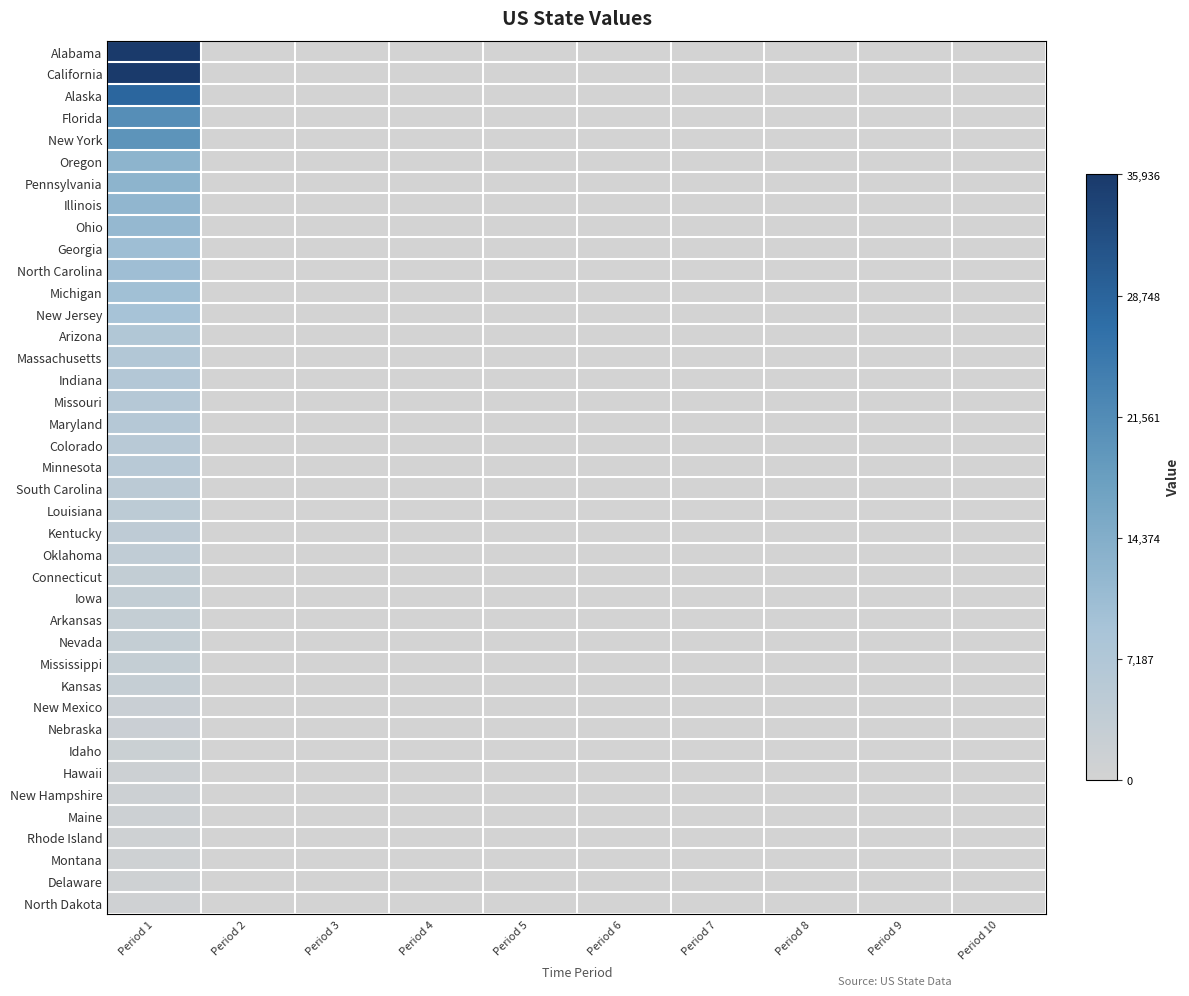

Reading right to left, extract all data points from this chart.

Alabama: Period 10=0	Period 9=0	Period 8=0	Period 7=0	Period 6=0	Period 5=0	Period 4=0	Period 3=0	Period 2=0	Period 1=35936
California: Period 10=0	Period 9=0	Period 8=0	Period 7=0	Period 6=0	Period 5=0	Period 4=0	Period 3=0	Period 2=0	Period 1=35936
Alaska: Period 10=0	Period 9=0	Period 8=0	Period 7=0	Period 6=0	Period 5=0	Period 4=0	Period 3=0	Period 2=0	Period 1=28304
Florida: Period 10=0	Period 9=0	Period 8=0	Period 7=0	Period 6=0	Period 5=0	Period 4=0	Period 3=0	Period 2=0	Period 1=20984
New York: Period 10=0	Period 9=0	Period 8=0	Period 7=0	Period 6=0	Period 5=0	Period 4=0	Period 3=0	Period 2=0	Period 1=19849
Oregon: Period 10=0	Period 9=0	Period 8=0	Period 7=0	Period 6=0	Period 5=0	Period 4=0	Period 3=0	Period 2=0	Period 1=12805
Pennsylvania: Period 10=0	Period 9=0	Period 8=0	Period 7=0	Period 6=0	Period 5=0	Period 4=0	Period 3=0	Period 2=0	Period 1=12805
Illinois: Period 10=0	Period 9=0	Period 8=0	Period 7=0	Period 6=0	Period 5=0	Period 4=0	Period 3=0	Period 2=0	Period 1=12346
Ohio: Period 10=0	Period 9=0	Period 8=0	Period 7=0	Period 6=0	Period 5=0	Period 4=0	Period 3=0	Period 2=0	Period 1=11658
Georgia: Period 10=0	Period 9=0	Period 8=0	Period 7=0	Period 6=0	Period 5=0	Period 4=0	Period 3=0	Period 2=0	Period 1=10429
North Carolina: Period 10=0	Period 9=0	Period 8=0	Period 7=0	Period 6=0	Period 5=0	Period 4=0	Period 3=0	Period 2=0	Period 1=10273
Michigan: Period 10=0	Period 9=0	Period 8=0	Period 7=0	Period 6=0	Period 5=0	Period 4=0	Period 3=0	Period 2=0	Period 1=9962
New Jersey: Period 10=0	Period 9=0	Period 8=0	Period 7=0	Period 6=0	Period 5=0	Period 4=0	Period 3=0	Period 2=0	Period 1=9005
Arizona: Period 10=0	Period 9=0	Period 8=0	Period 7=0	Period 6=0	Period 5=0	Period 4=0	Period 3=0	Period 2=0	Period 1=7016
Massachusetts: Period 10=0	Period 9=0	Period 8=0	Period 7=0	Period 6=0	Period 5=0	Period 4=0	Period 3=0	Period 2=0	Period 1=6859
Indiana: Period 10=0	Period 9=0	Period 8=0	Period 7=0	Period 6=0	Period 5=0	Period 4=0	Period 3=0	Period 2=0	Period 1=6667
Missouri: Period 10=0	Period 9=0	Period 8=0	Period 7=0	Period 6=0	Period 5=0	Period 4=0	Period 3=0	Period 2=0	Period 1=6113
Maryland: Period 10=0	Period 9=0	Period 8=0	Period 7=0	Period 6=0	Period 5=0	Period 4=0	Period 3=0	Period 2=0	Period 1=6052
Colorado: Period 10=0	Period 9=0	Period 8=0	Period 7=0	Period 6=0	Period 5=0	Period 4=0	Period 3=0	Period 2=0	Period 1=5607
Minnesota: Period 10=0	Period 9=0	Period 8=0	Period 7=0	Period 6=0	Period 5=0	Period 4=0	Period 3=0	Period 2=0	Period 1=5576
South Carolina: Period 10=0	Period 9=0	Period 8=0	Period 7=0	Period 6=0	Period 5=0	Period 4=0	Period 3=0	Period 2=0	Period 1=5024
Louisiana: Period 10=0	Period 9=0	Period 8=0	Period 7=0	Period 6=0	Period 5=0	Period 4=0	Period 3=0	Period 2=0	Period 1=4684
Kentucky: Period 10=0	Period 9=0	Period 8=0	Period 7=0	Period 6=0	Period 5=0	Period 4=0	Period 3=0	Period 2=0	Period 1=4454
Oklahoma: Period 10=0	Period 9=0	Period 8=0	Period 7=0	Period 6=0	Period 5=0	Period 4=0	Period 3=0	Period 2=0	Period 1=3930
Connecticut: Period 10=0	Period 9=0	Period 8=0	Period 7=0	Period 6=0	Period 5=0	Period 4=0	Period 3=0	Period 2=0	Period 1=3588
Iowa: Period 10=0	Period 9=0	Period 8=0	Period 7=0	Period 6=0	Period 5=0	Period 4=0	Period 3=0	Period 2=0	Period 1=3415
Arkansas: Period 10=0	Period 9=0	Period 8=0	Period 7=0	Period 6=0	Period 5=0	Period 4=0	Period 3=0	Period 2=0	Period 1=3004
Nevada: Period 10=0	Period 9=0	Period 8=0	Period 7=0	Period 6=0	Period 5=0	Period 4=0	Period 3=0	Period 2=0	Period 1=2998
Mississippi: Period 10=0	Period 9=0	Period 8=0	Period 7=0	Period 6=0	Period 5=0	Period 4=0	Period 3=0	Period 2=0	Period 1=2984
Kansas: Period 10=0	Period 9=0	Period 8=0	Period 7=0	Period 6=0	Period 5=0	Period 4=0	Period 3=0	Period 2=0	Period 1=2913
New Mexico: Period 10=0	Period 9=0	Period 8=0	Period 7=0	Period 6=0	Period 5=0	Period 4=0	Period 3=0	Period 2=0	Period 1=2088
Nebraska: Period 10=0	Period 9=0	Period 8=0	Period 7=0	Period 6=0	Period 5=0	Period 4=0	Period 3=0	Period 2=0	Period 1=1920
Idaho: Period 10=0	Period 9=0	Period 8=0	Period 7=0	Period 6=0	Period 5=0	Period 4=0	Period 3=0	Period 2=0	Period 1=1716
Hawaii: Period 10=0	Period 9=0	Period 8=0	Period 7=0	Period 6=0	Period 5=0	Period 4=0	Period 3=0	Period 2=0	Period 1=1427
New Hampshire: Period 10=0	Period 9=0	Period 8=0	Period 7=0	Period 6=0	Period 5=0	Period 4=0	Period 3=0	Period 2=0	Period 1=1342
Maine: Period 10=0	Period 9=0	Period 8=0	Period 7=0	Period 6=0	Period 5=0	Period 4=0	Period 3=0	Period 2=0	Period 1=1335
Rhode Island: Period 10=0	Period 9=0	Period 8=0	Period 7=0	Period 6=0	Period 5=0	Period 4=0	Period 3=0	Period 2=0	Period 1=1059
Montana: Period 10=0	Period 9=0	Period 8=0	Period 7=0	Period 6=0	Period 5=0	Period 4=0	Period 3=0	Period 2=0	Period 1=1050
Delaware: Period 10=0	Period 9=0	Period 8=0	Period 7=0	Period 6=0	Period 5=0	Period 4=0	Period 3=0	Period 2=0	Period 1=961
North Dakota: Period 10=0	Period 9=0	Period 8=0	Period 7=0	Period 6=0	Period 5=0	Period 4=0	Period 3=0	Period 2=0	Period 1=755